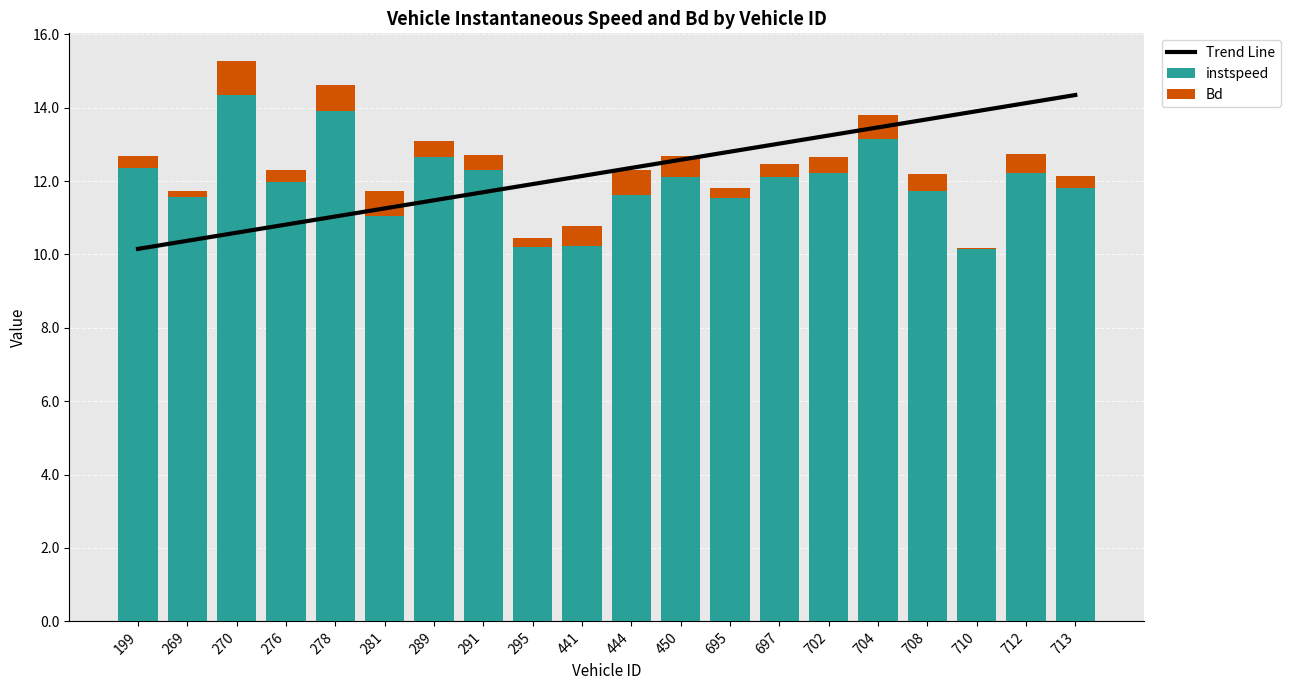

What is the total value across all series at 291?

24.4